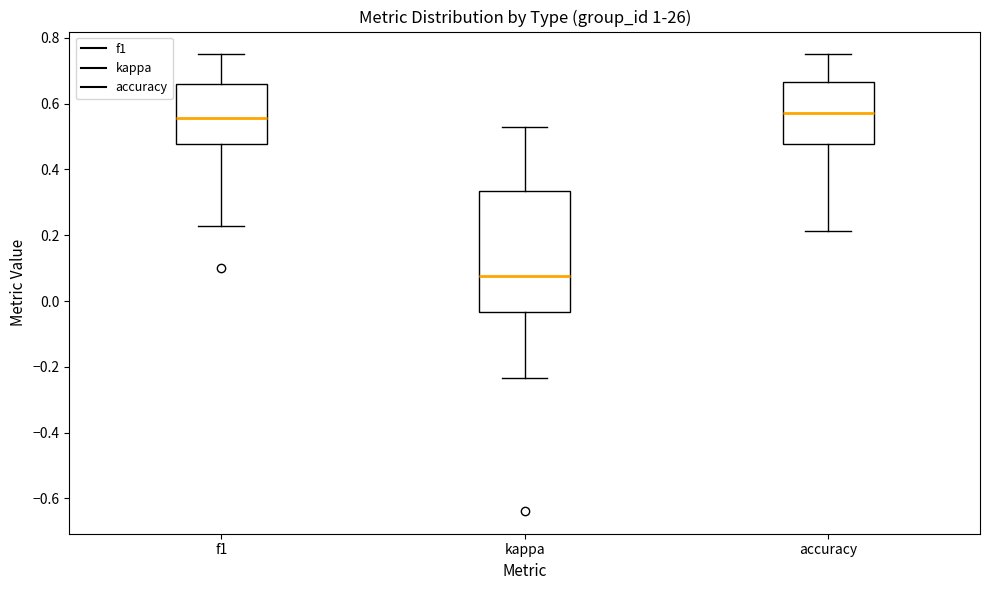

Which box is the tallest, from its lower edge to its upper edge?

kappa